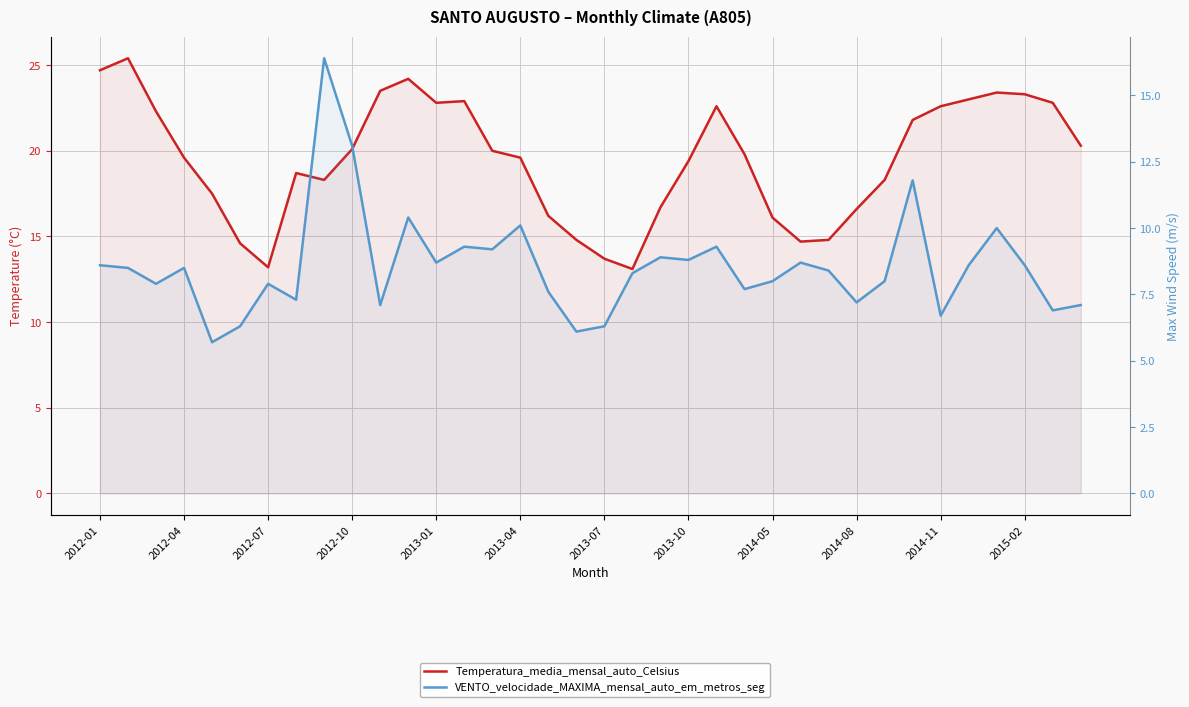

Reading right to left, transcribe all the data shown in this chart.

Temperatura_media_mensal_auto_Celsius: 20.3	22.8	23.3	23.4	23.0	22.6	21.8	18.3	16.6	14.8	14.7	16.1	19.8	22.6	19.4	16.7	13.1	13.7	14.8	16.2	19.6	20.0	22.9	22.8	24.2	23.5	20.1	18.3	18.7	13.2	14.6	17.5	19.6	22.3	25.4	24.7
VENTO_velocidade_MAXIMA_mensal_auto_em_metros_seg: 7.1	6.9	8.6	10.0	8.6	6.7	11.8	8.0	7.2	8.4	8.7	8.0	7.7	9.3	8.8	8.9	8.3	6.3	6.1	7.6	10.1	9.2	9.3	8.7	10.4	7.1	13.1	16.4	7.3	7.9	6.3	5.7	8.5	7.9	8.5	8.6